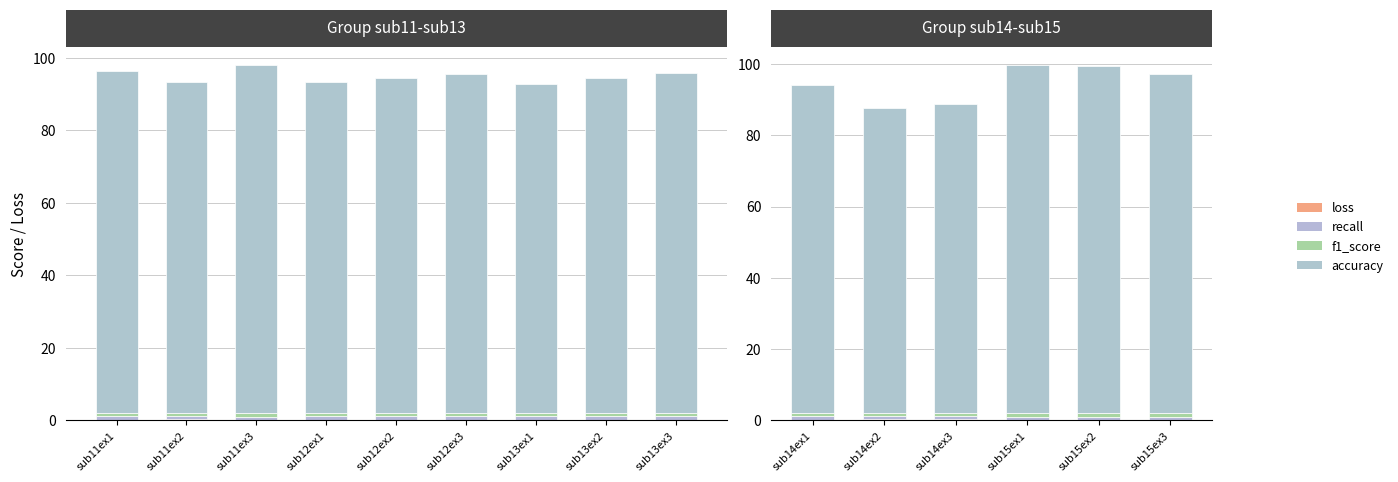

What are all the series names shown in the legend?

loss, recall, f1_score, accuracy